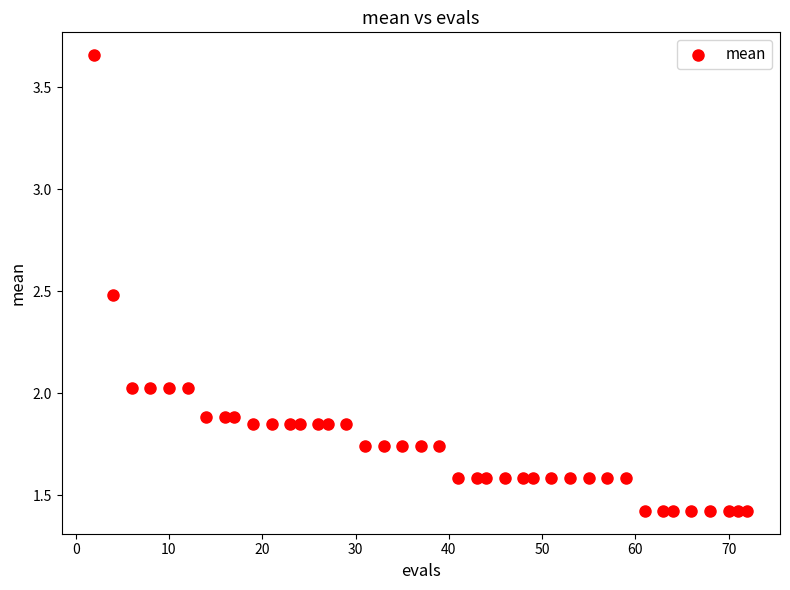

What is the range of Y values (max minus min)?

2.2